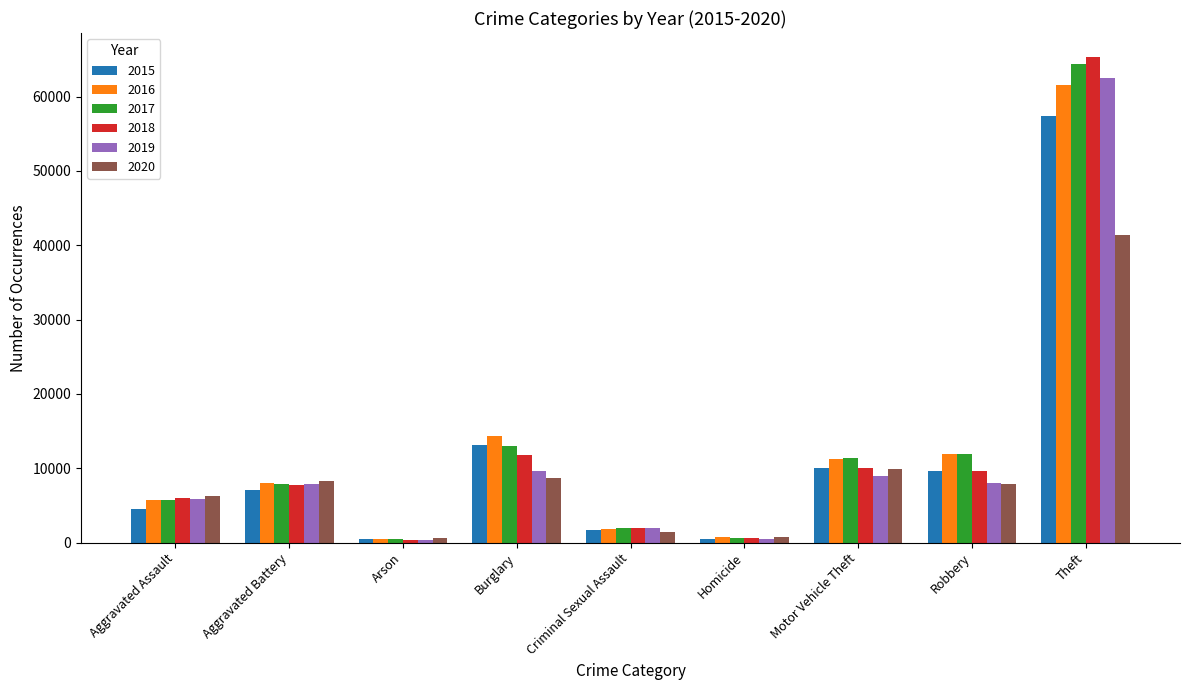

What is the difference between the highest and lowest values at Criminal Sexual Assault?

547